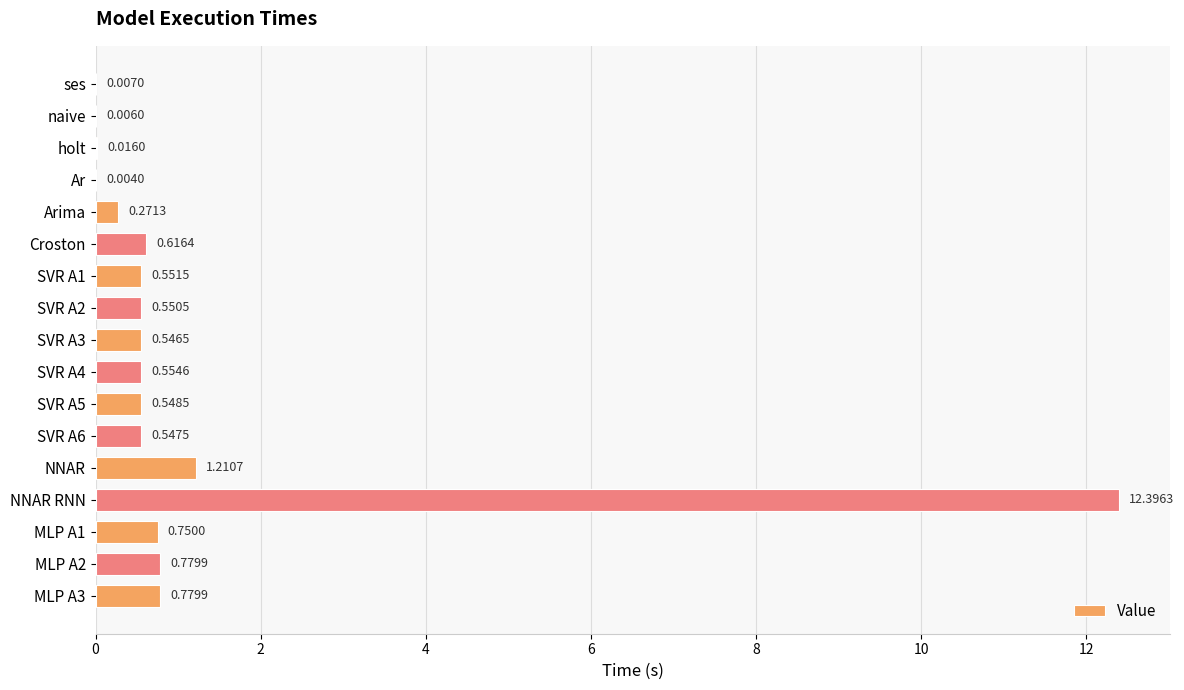

Where is the data nearest to the value 6?

NNAR